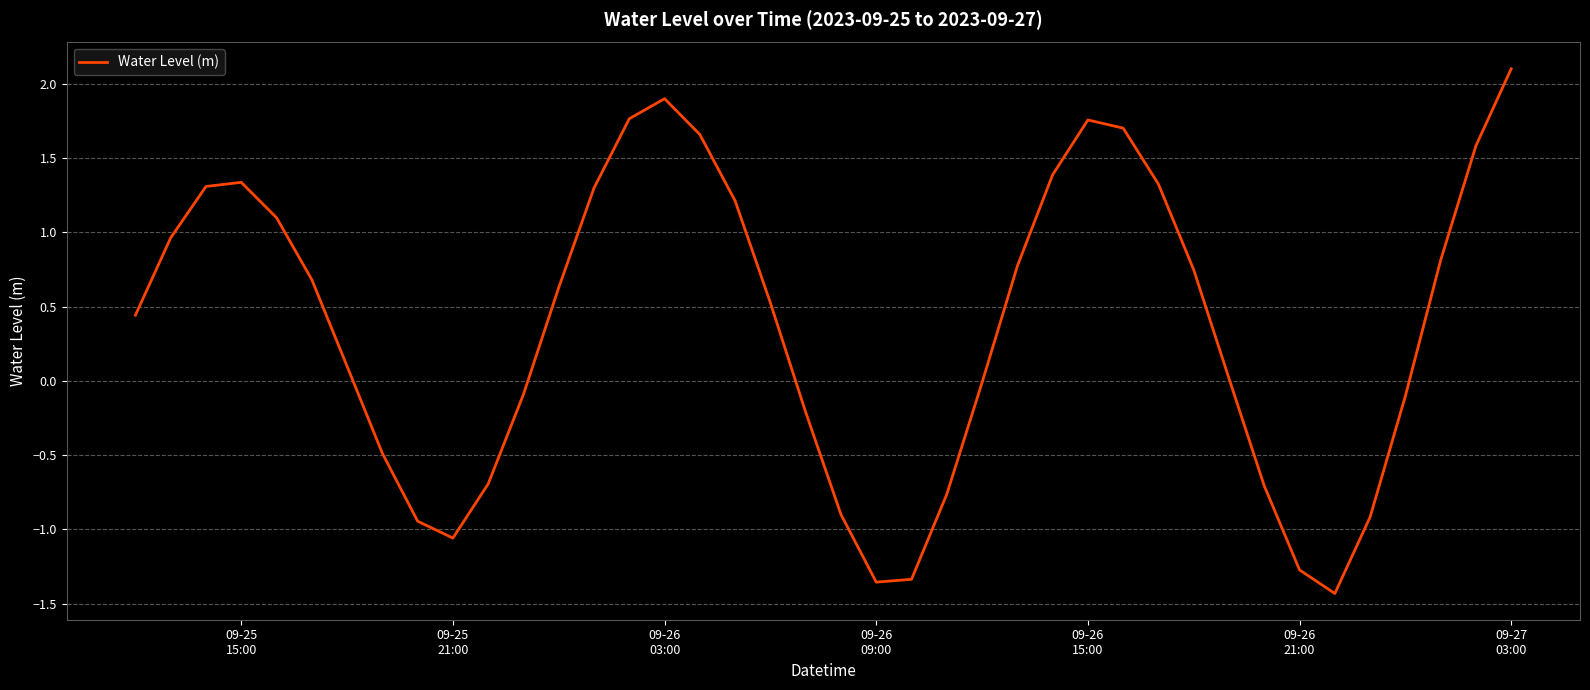

What is the maximum value shown in the chart?

2.1